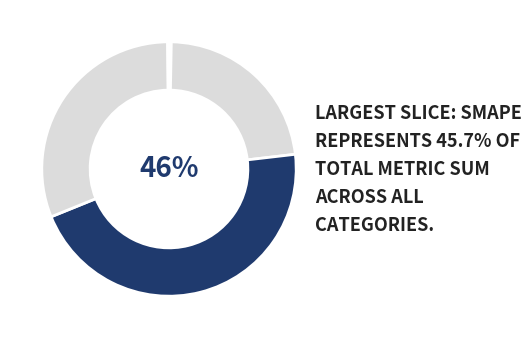

How many segments does this pie chart have?

5